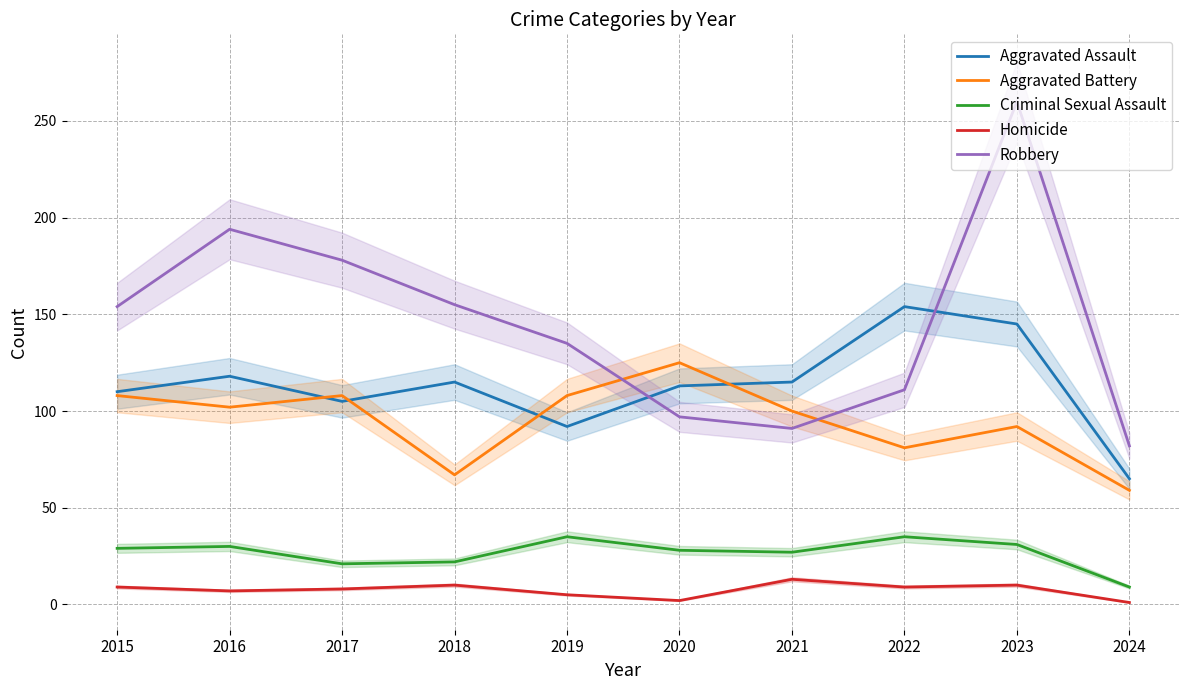

What is the total value across all series at 2021?

346